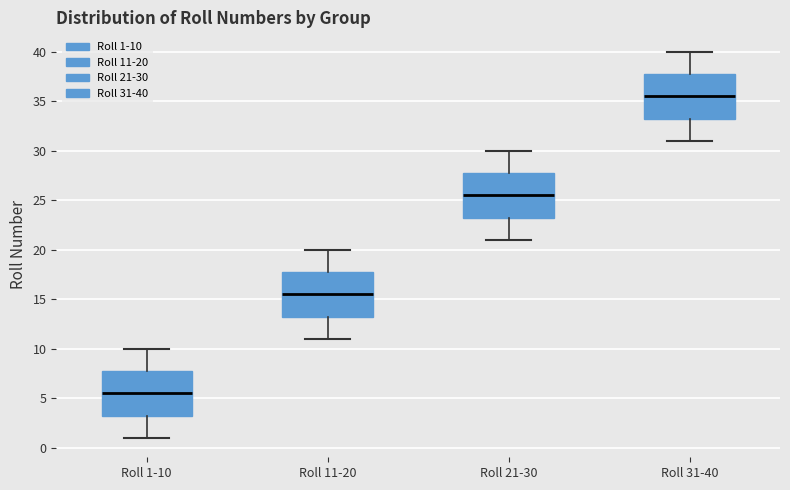

Reading left to right, read every box against the y-axis: the position of its median line, the range the box covers, and the ends of its whiskers. The values are not printed on the chart, so give them approximately, as read against the axis.

Roll 1-10: median 5.5, box 3.5 to 8.0, whiskers 1.0 to 10.0
Roll 11-20: median 15.5, box 13.5 to 18.0, whiskers 11.0 to 20.0
Roll 21-30: median 25.5, box 23.5 to 28.0, whiskers 21.0 to 30.0
Roll 31-40: median 35.5, box 33.5 to 38.0, whiskers 31.0 to 40.0